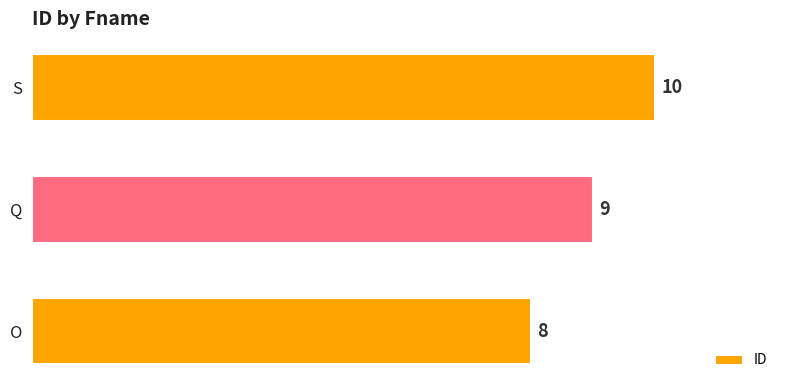

Reading bottom to top, what are all the values shown in this chart?

8	9	10